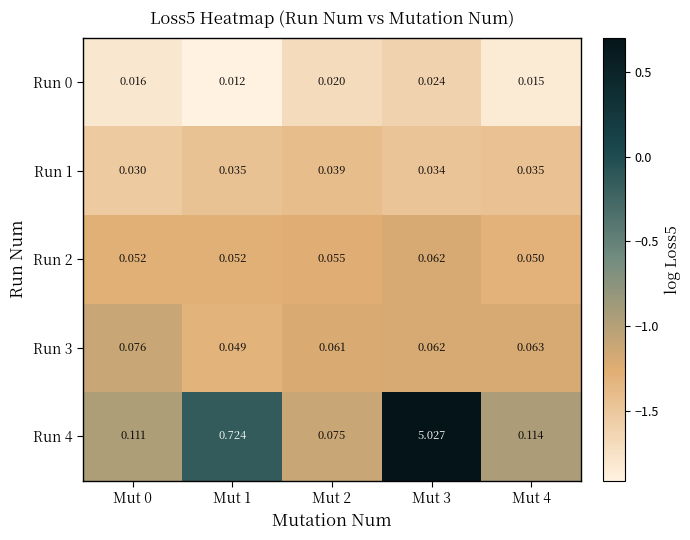

Count the number of categories in the chart.

5